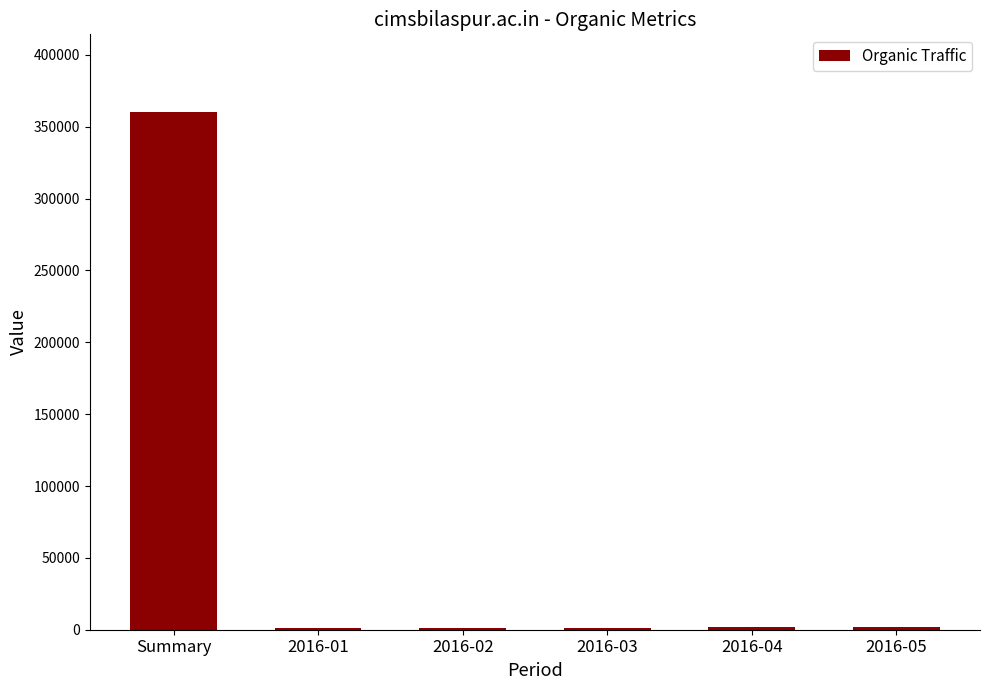

What is the ratio of the value at Summary to the value at 2016-04?

180.0